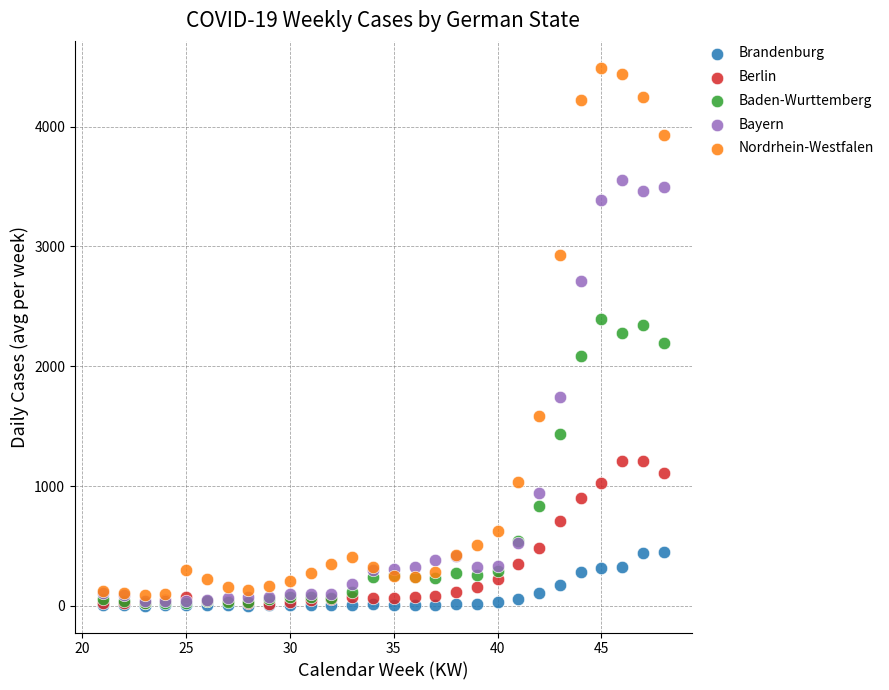

What are all the series names shown in the legend?

Brandenburg, Berlin, Baden-Wurttemberg, Bayern, Nordrhein-Westfalen